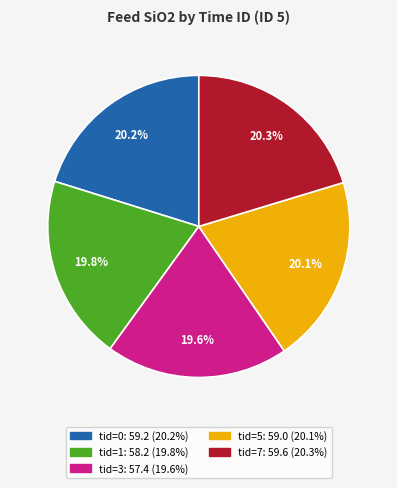

Does any single category account for the majority?

No